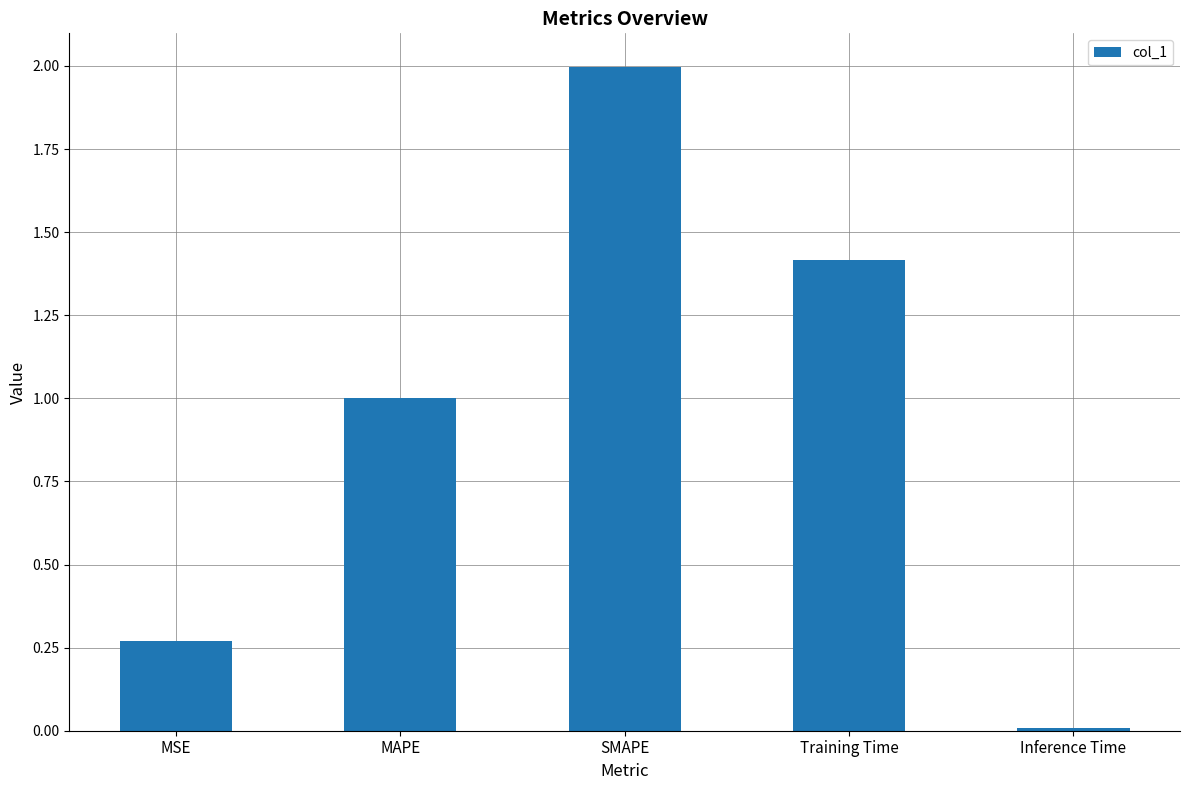

What is the change in value from Training Time to Inference Time?

-1.4